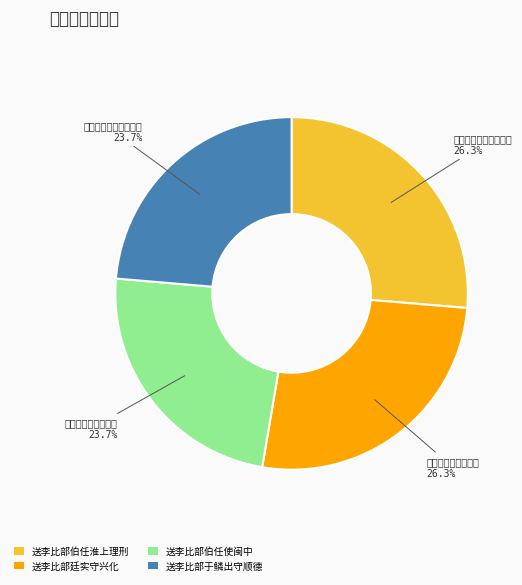

To the nearest percent, what is the average slice percentage?

25%